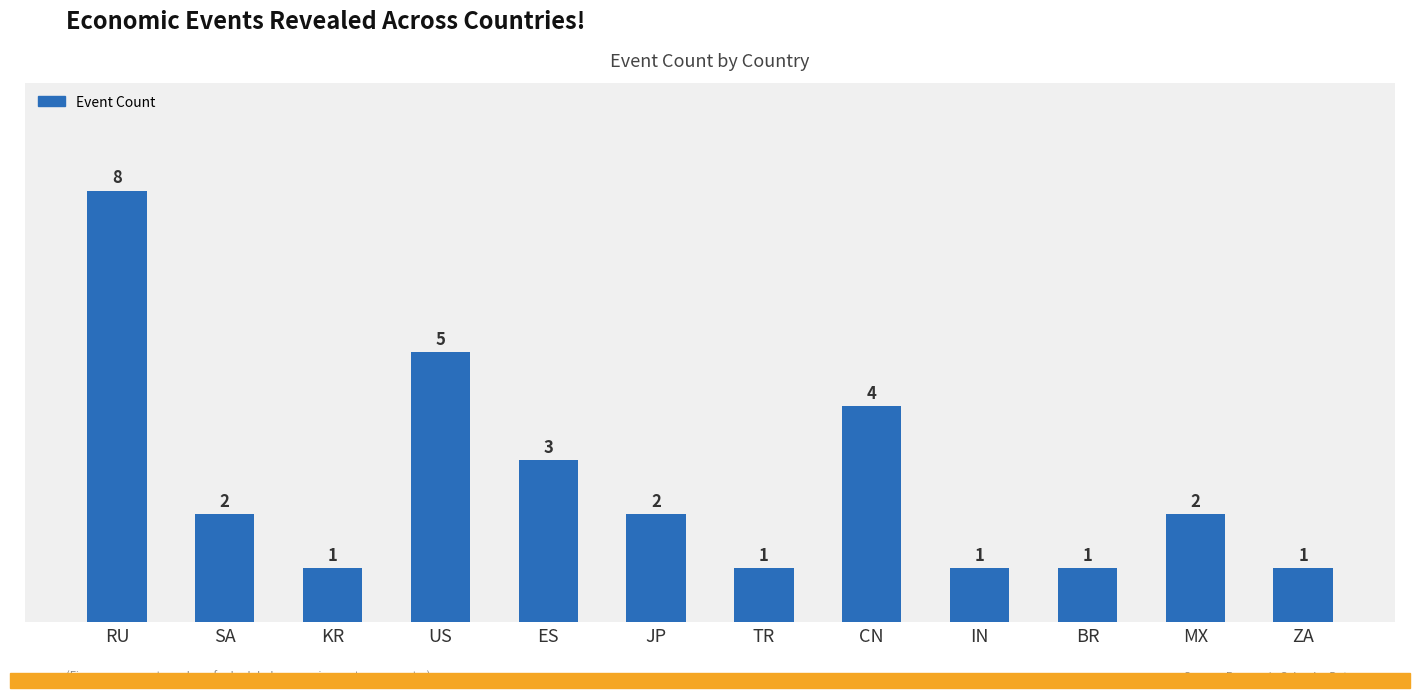

Which has a higher value, ZA or CN?

CN